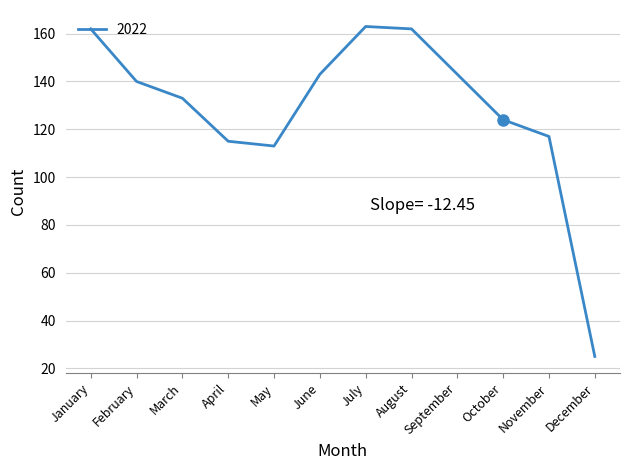

Read the value at June, to the nearest 50.

150